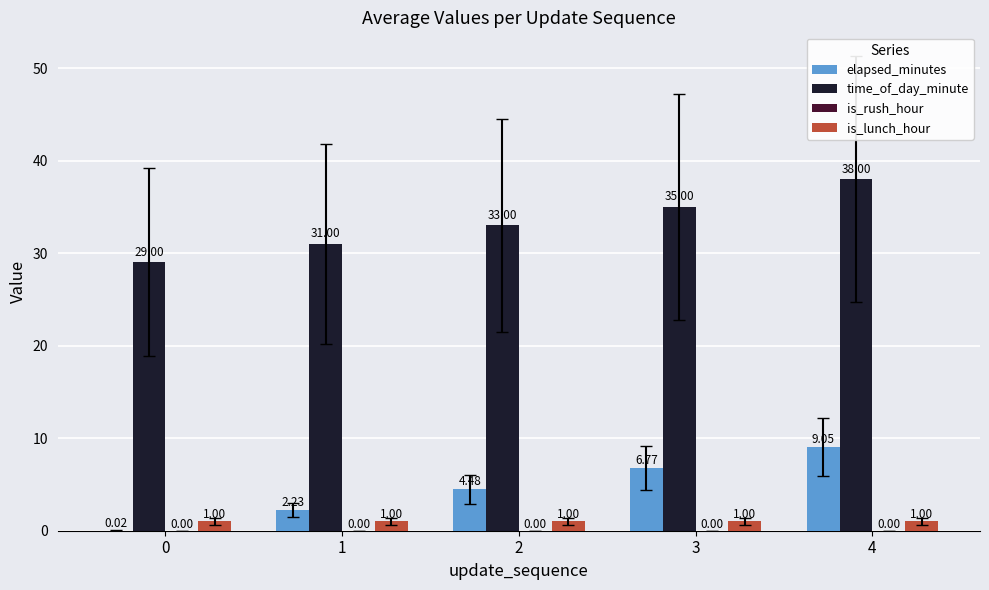

Which series changed the most between 1 and 3?

elapsed_minutes